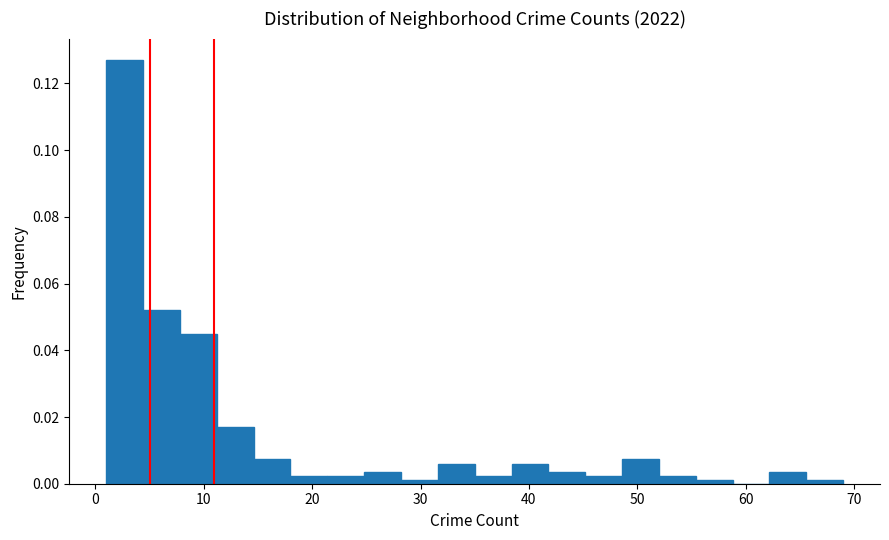

Around what value on the x-axis is the tallest bar? Give the approximate position of its centre, as read against the axis.

3